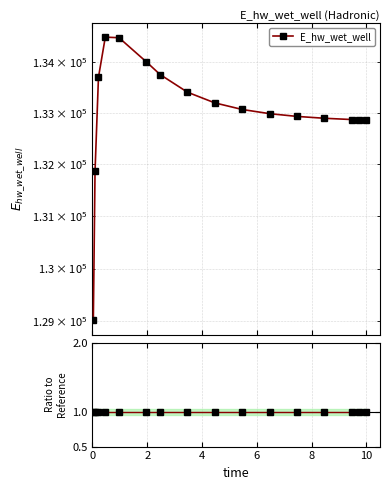

What is the ratio of the value at 8.46875 to the value at 6.46875?

1.0